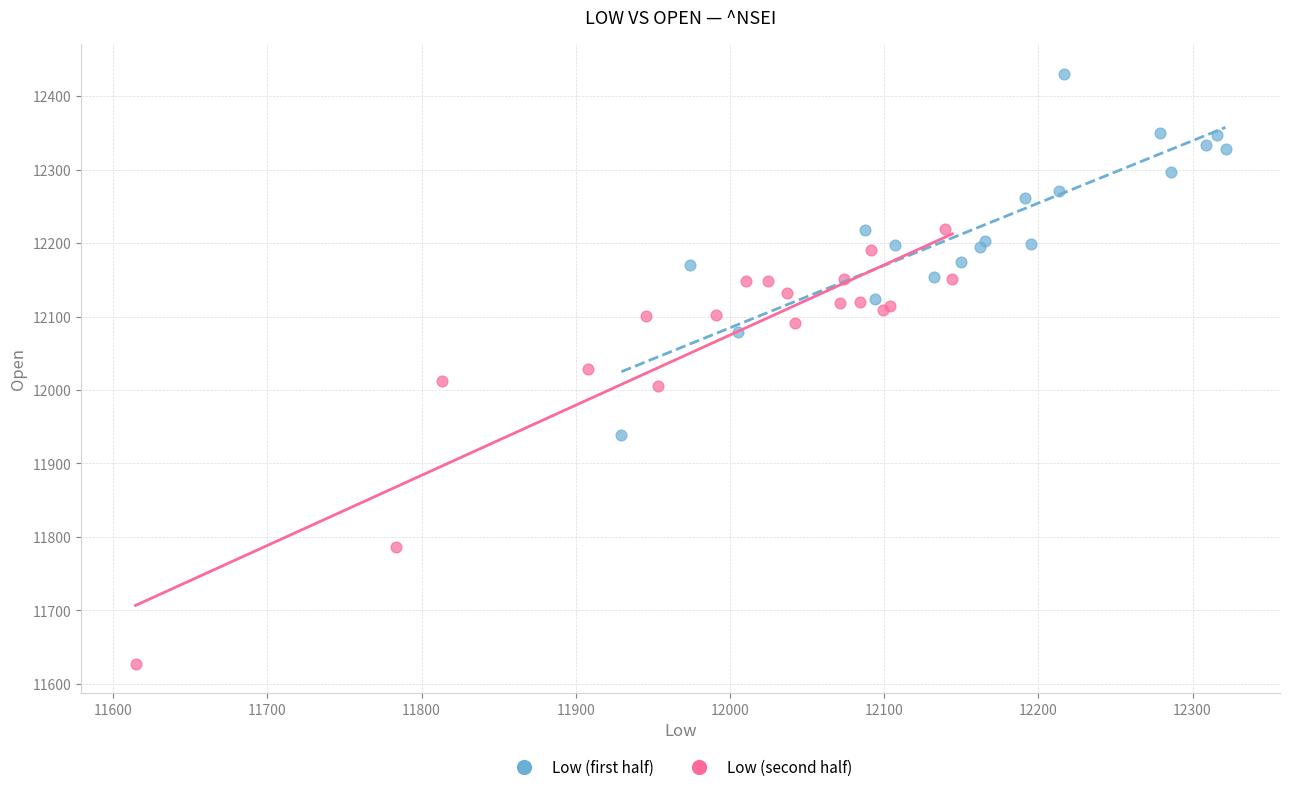

Which series reaches the maximum Y coordinate?

Low (first half)